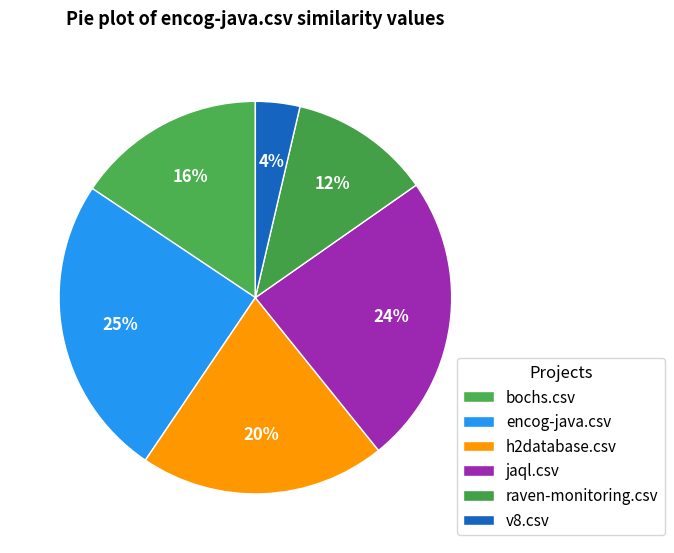

To the nearest percent, what percentage of the pie is v8.csv?

4%